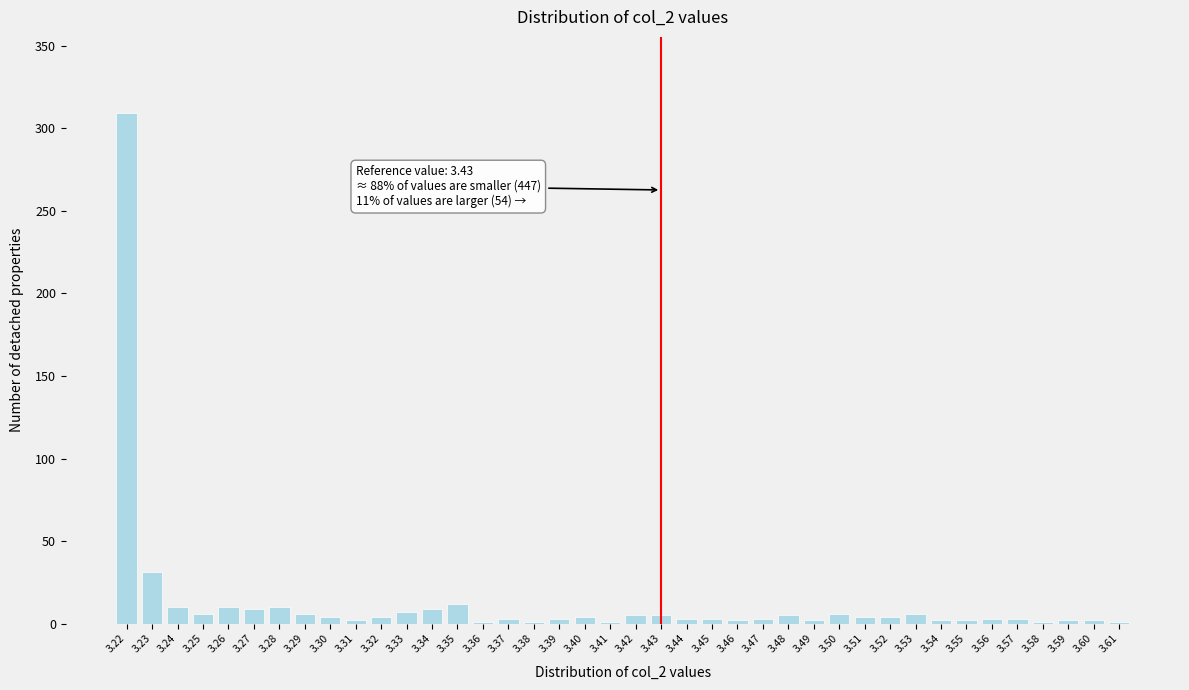

What is the greatest value displayed?

309